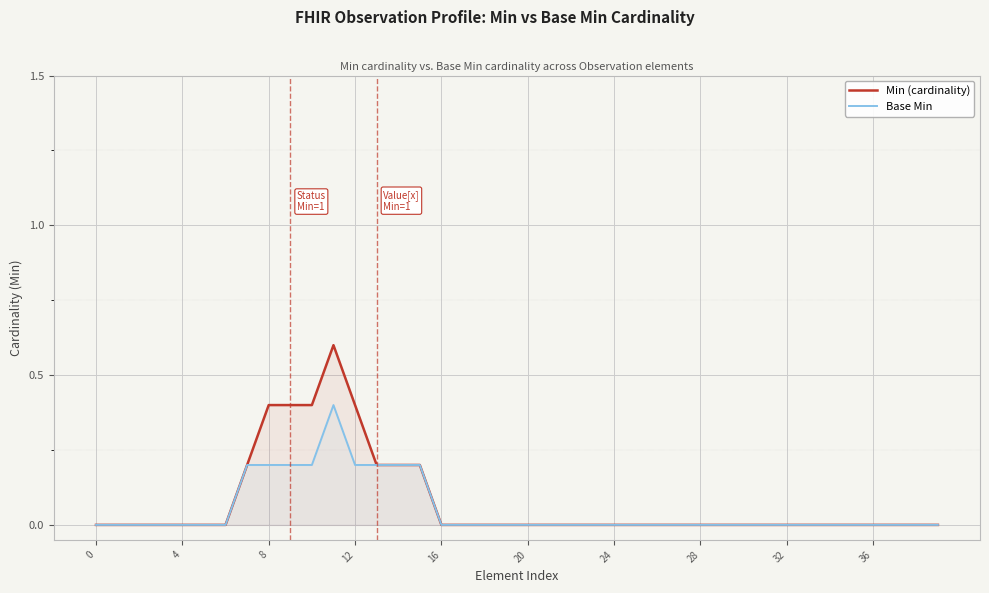

True or false: Min (cardinality) and Base Min cross at least once.

False